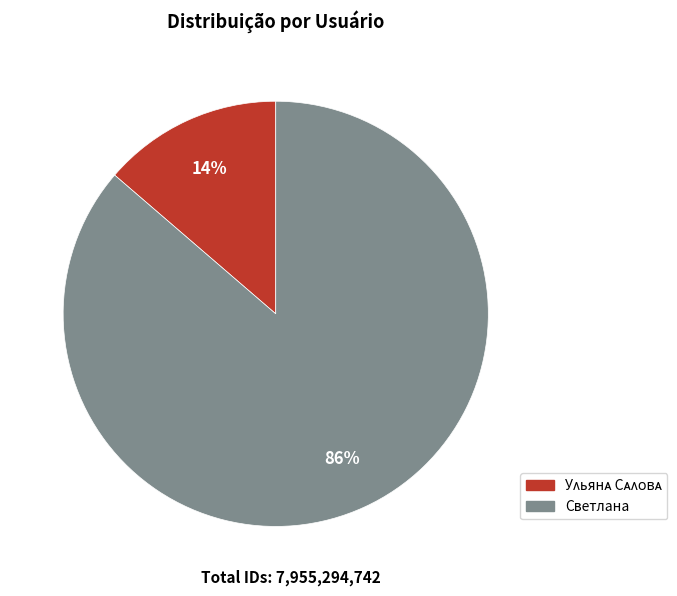

The Светлана slice represents 79% of the pie. True or false?

False